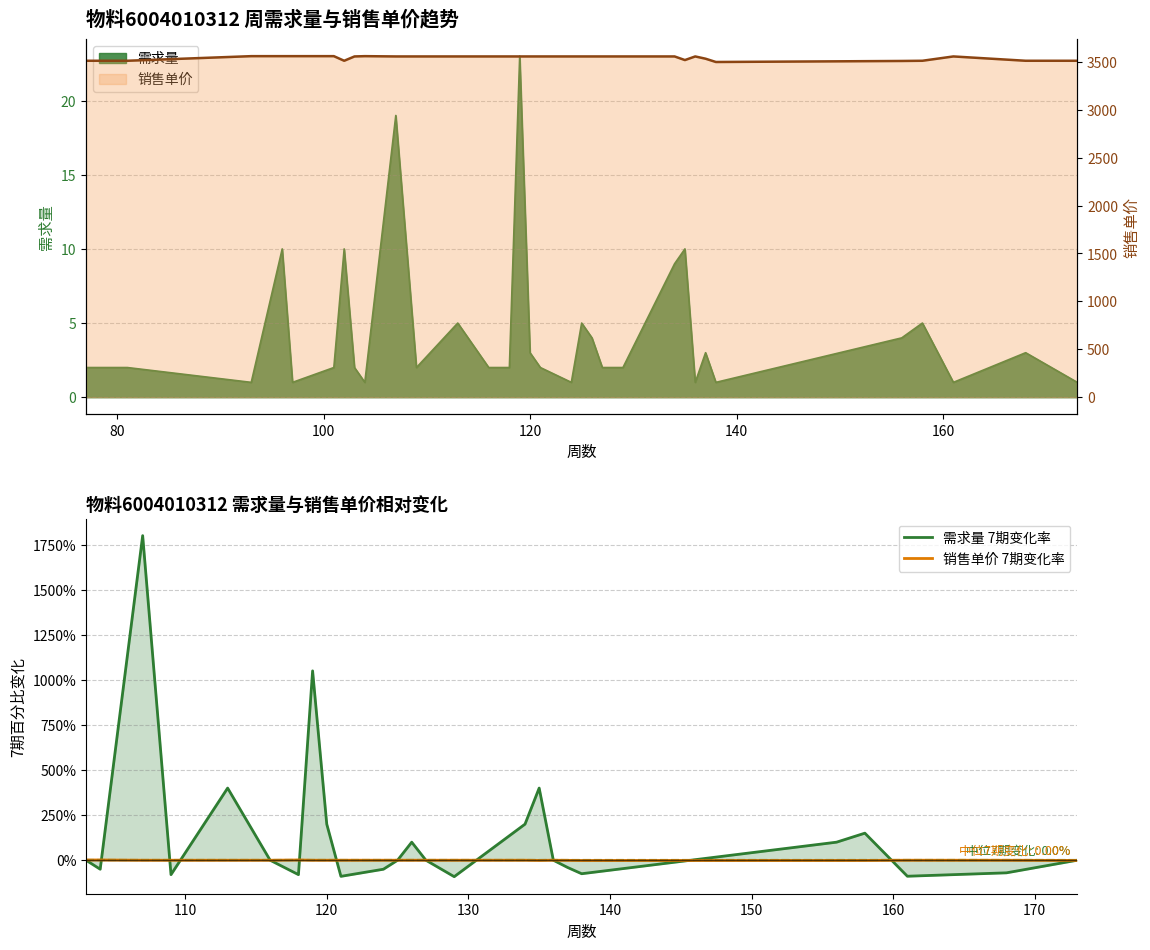

In 销售单价, how many points are lower than both neighbors (excluding endpoints)?

3